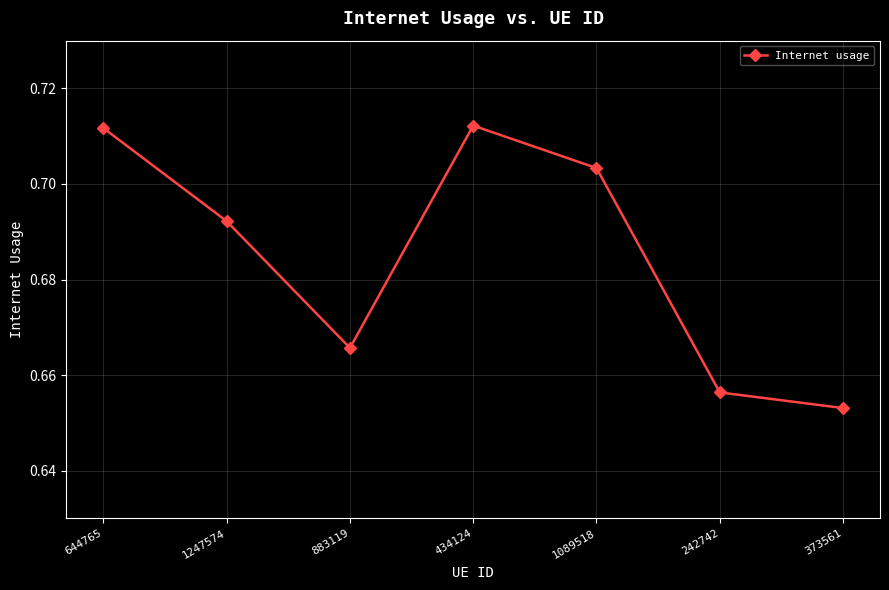

What is the sum of the values at 1247574 and 434124?

1.4